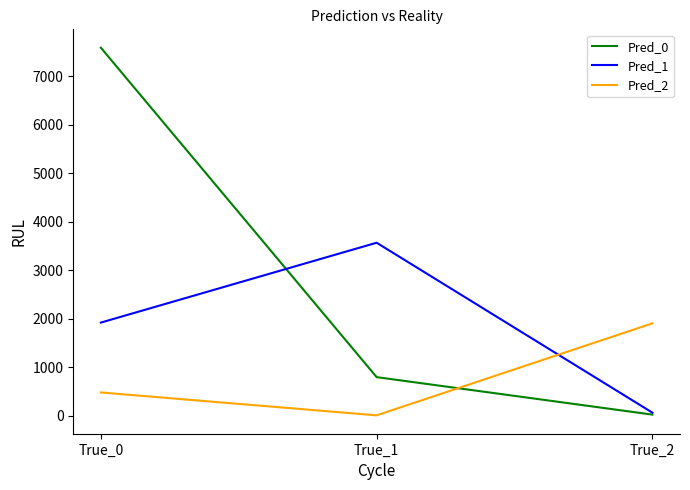

Which category has the lowest value in the Pred_2 series?

True_1